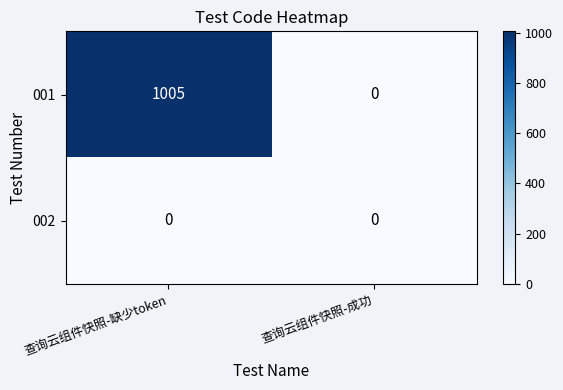

Rank the series at 查询云组件快照-缺少token from highest to lowest value.

001, 002